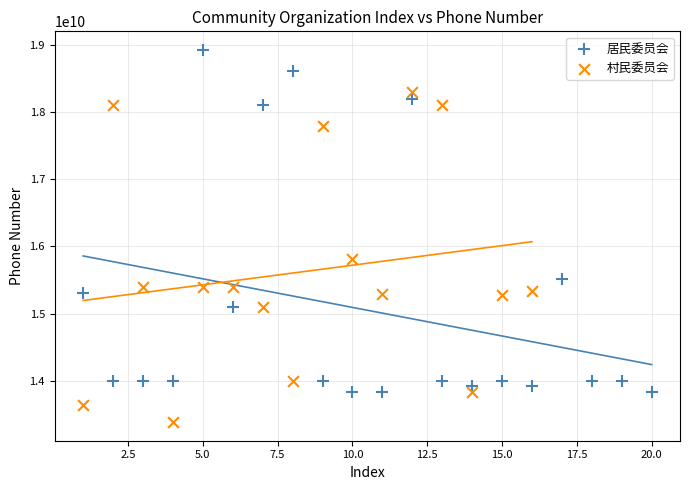

Which series has the widest spread of Y values?

居民委员会